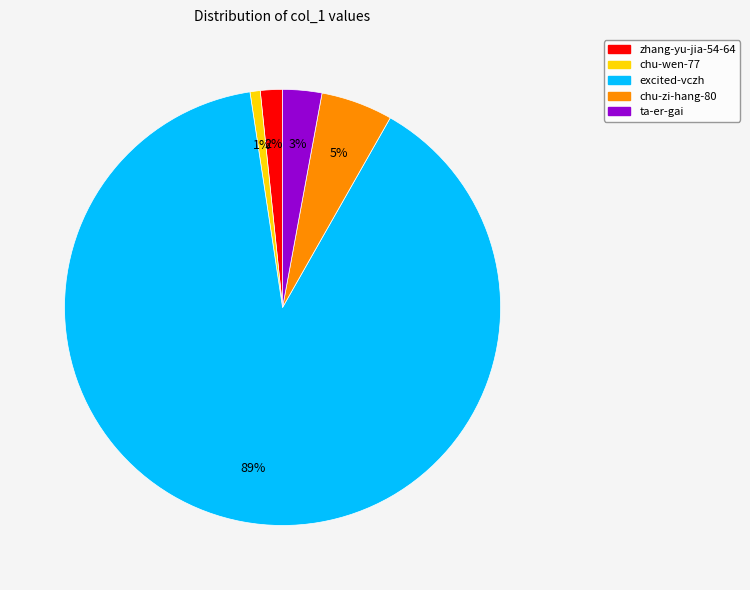

Is it true that ta-er-gai is 3% of the pie?

True